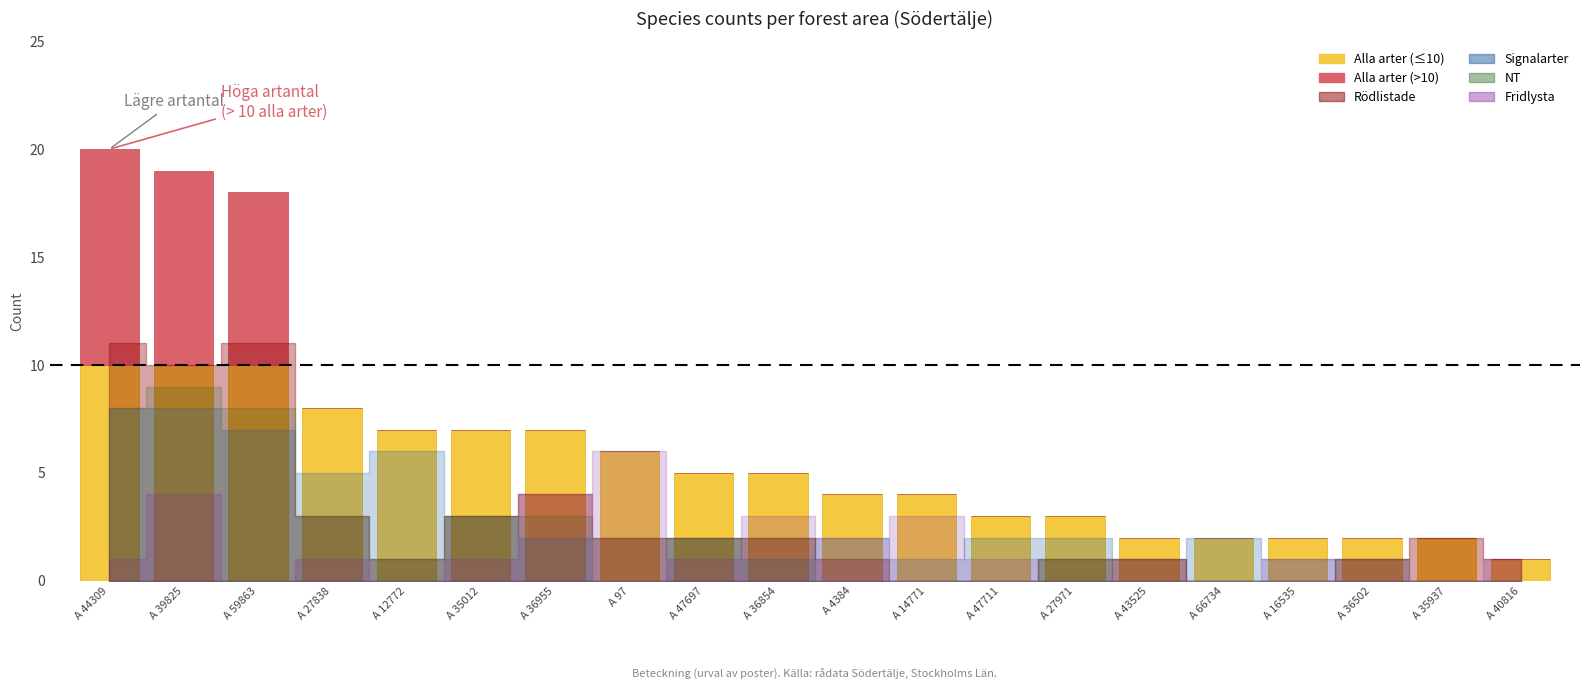

What is the total value across all series at A 97?

6